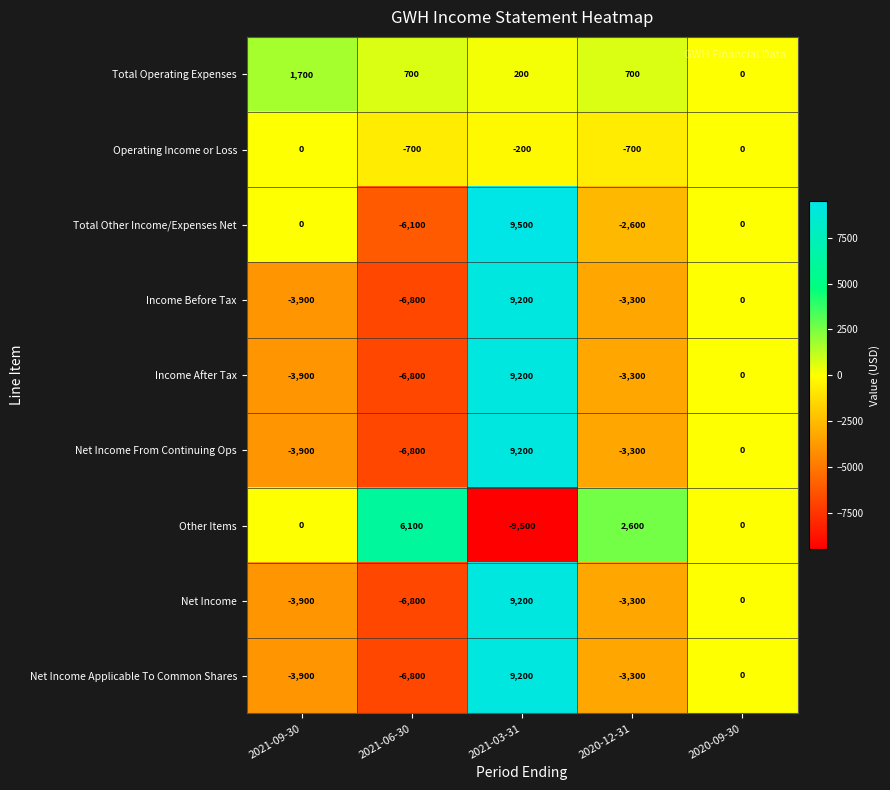

What is the sum of the Other Items values at 2020-12-31 and 2021-06-30?

8700